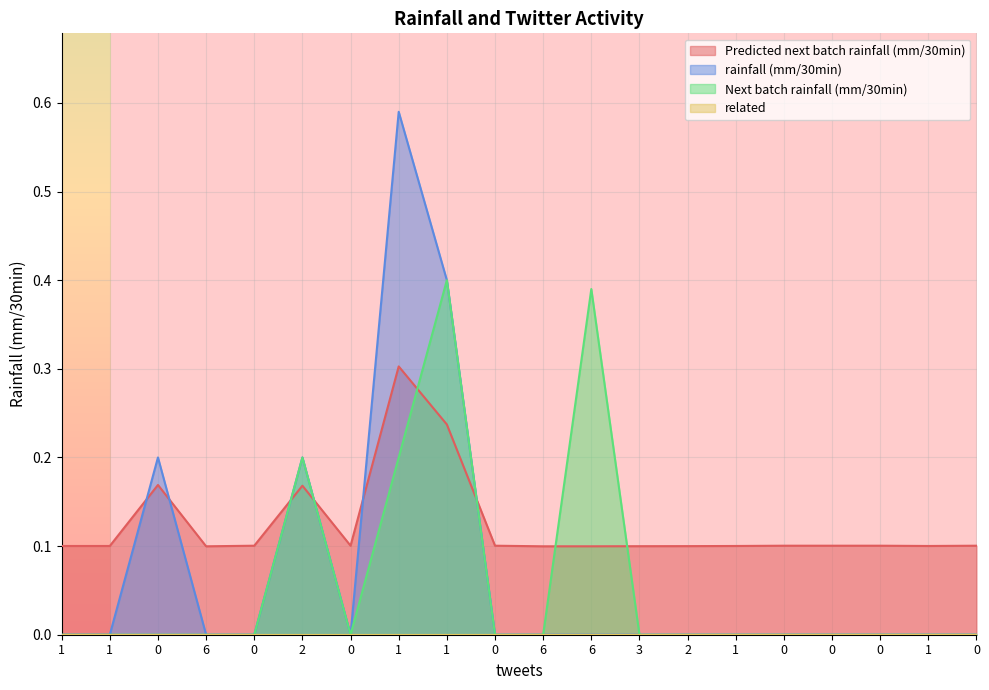

True or false: Predicted next batch rainfall (mm/30min) and rainfall (mm/30min) cross at least once.

True